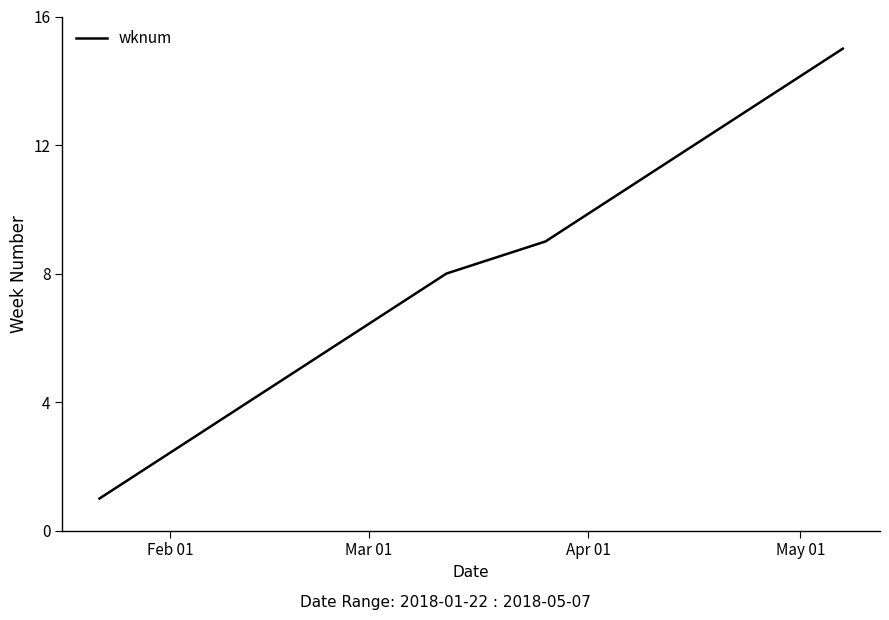

What is the greatest value displayed?

15